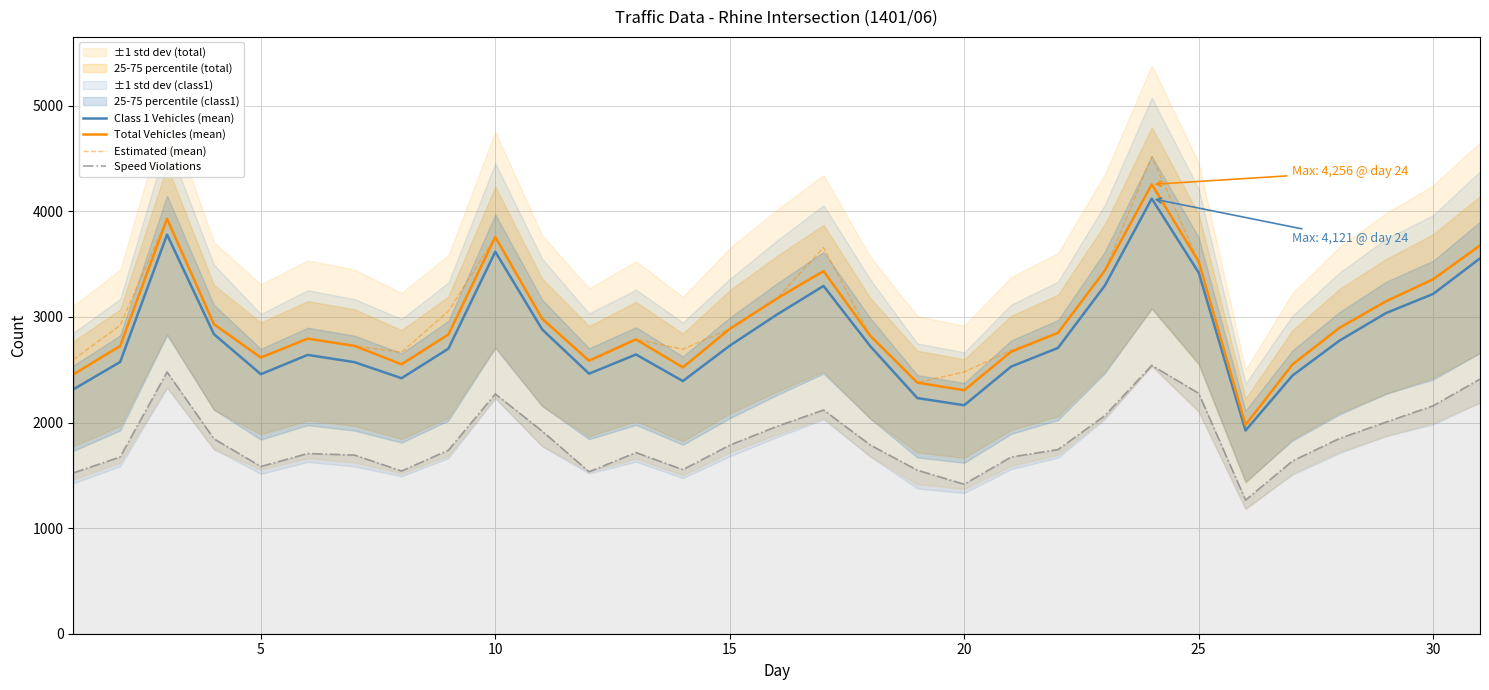

Which series has the largest total across all categories?

Estimated (mean)